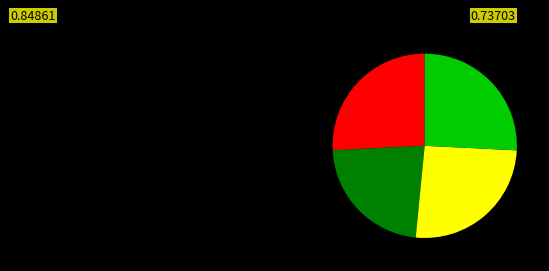

Is there any slice that represents more than half of the pie?

No